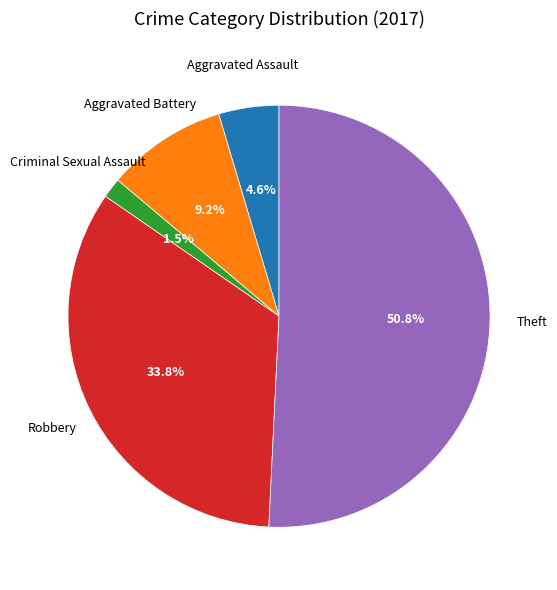

Is there a majority slice in this chart?

Yes